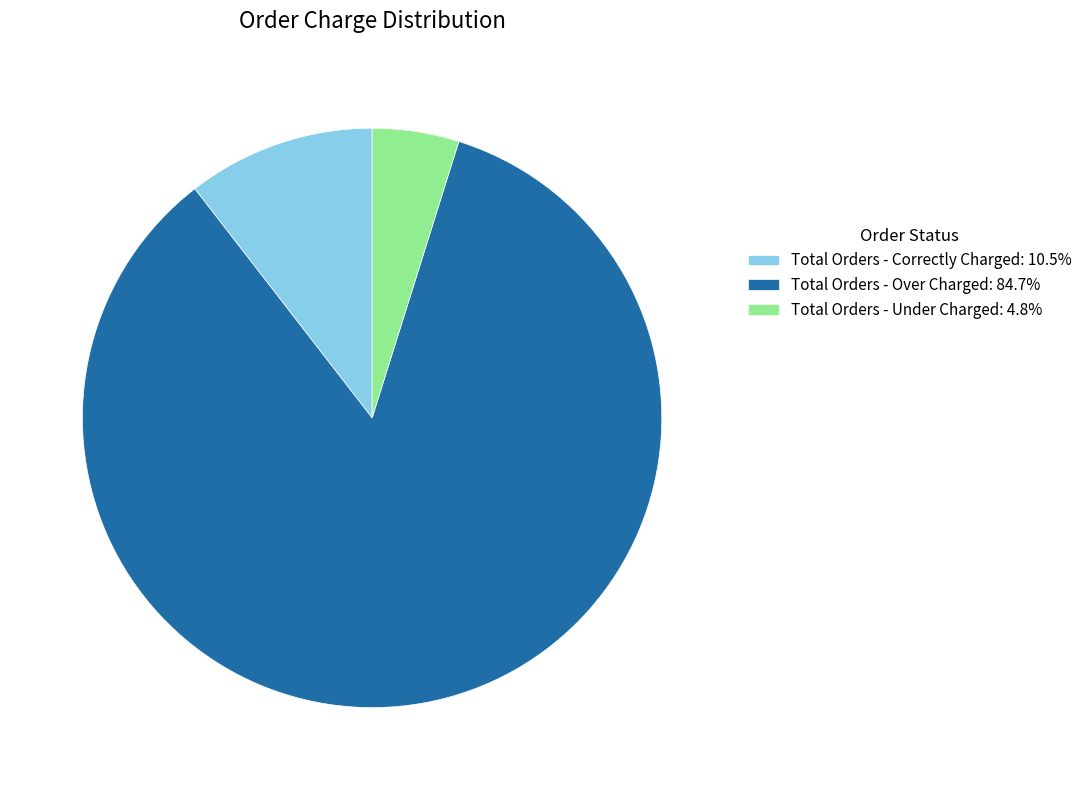

Combined, do Total Orders - Over Charged and Total Orders - Under Charged account for over 50%?

Yes